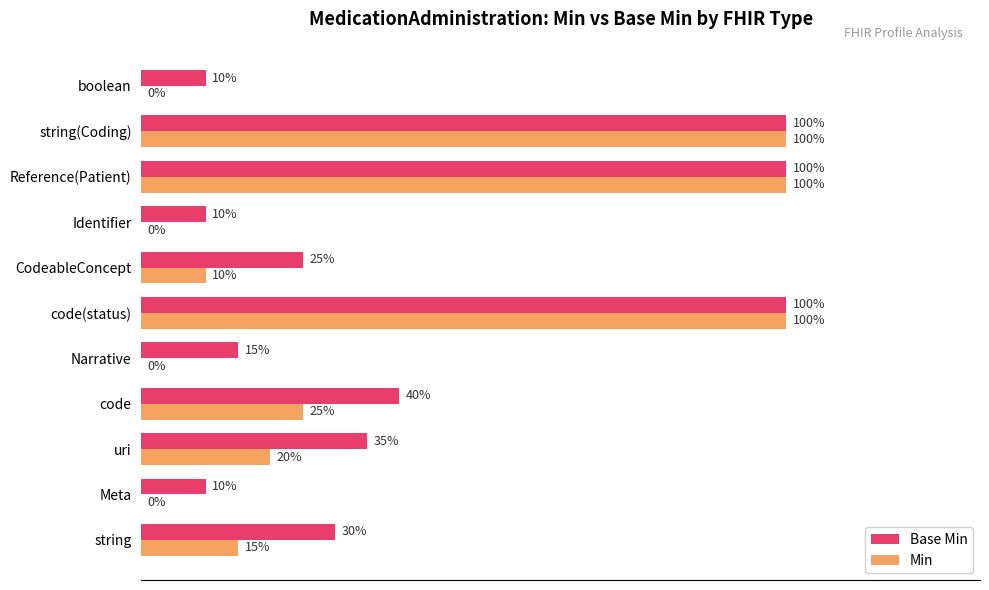

Which series has the largest total across all categories?

Base Min